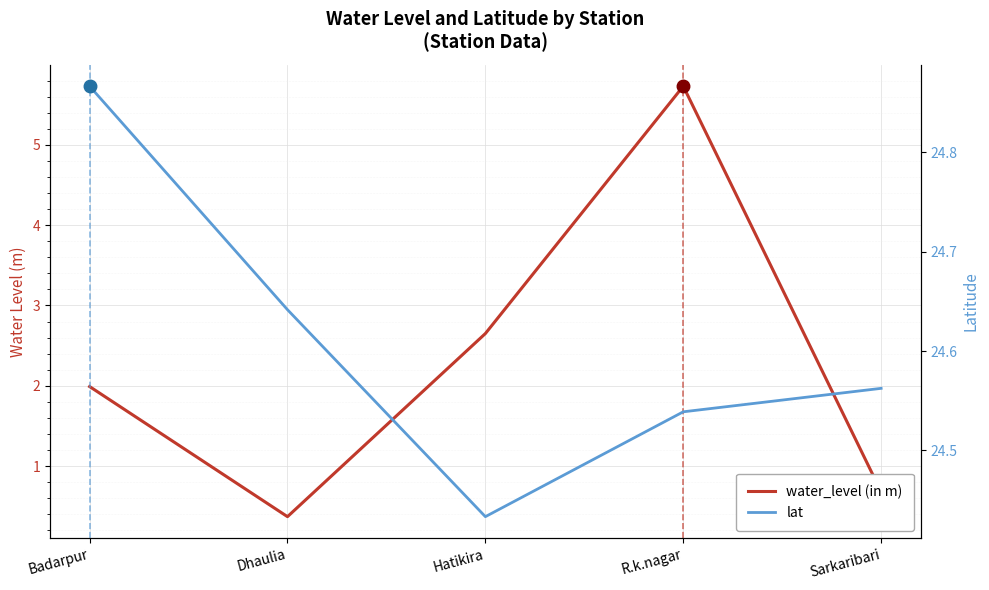

How many interior local peaks does the water_level (in m) series have?

1